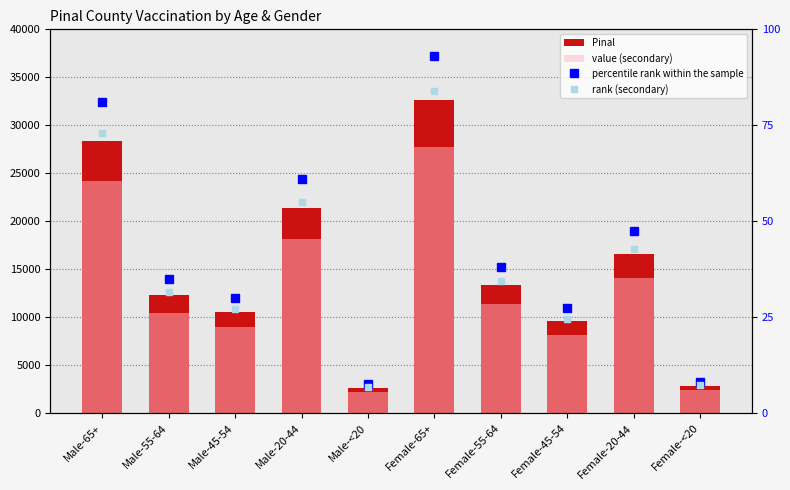

Rank the series at Female-55-64 from lowest to highest value.

rank (secondary), percentile rank within the sample, value (secondary), Pinal